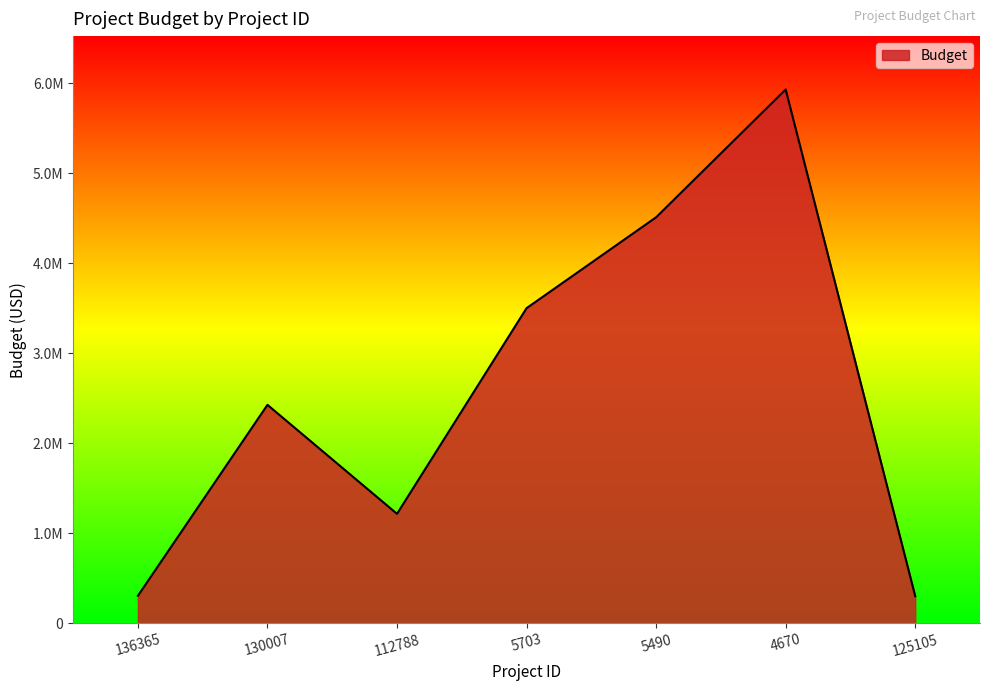

True or false: the data shows 393151 at 125105.

False